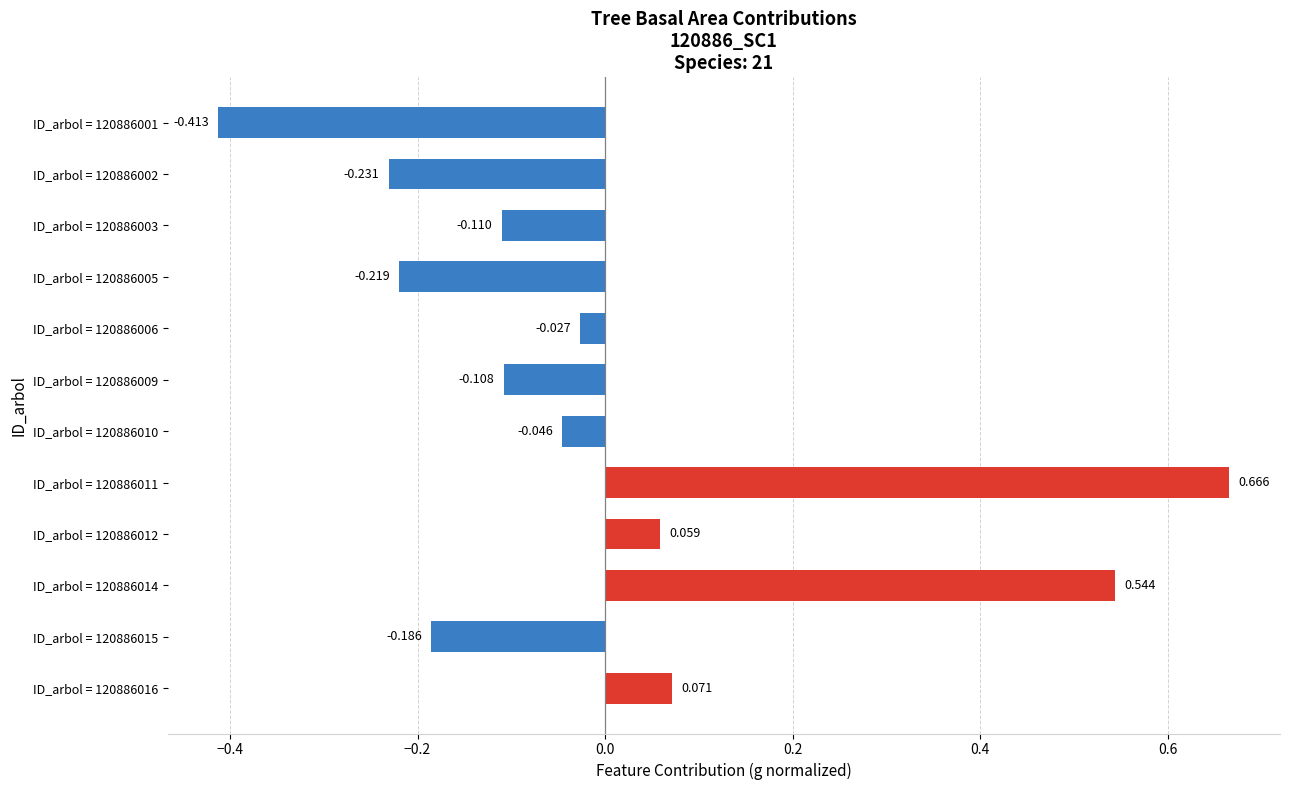

How many bars are there in total?

12